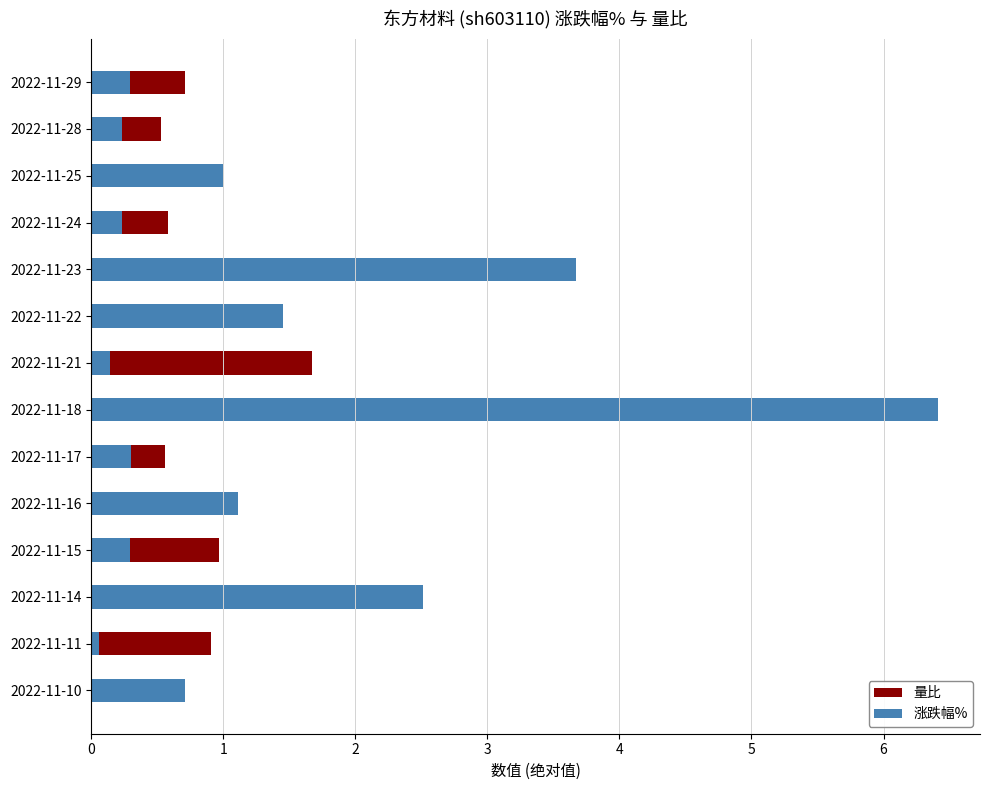

What is the spread (max minus min) of values at 2022-11-17?

0.3